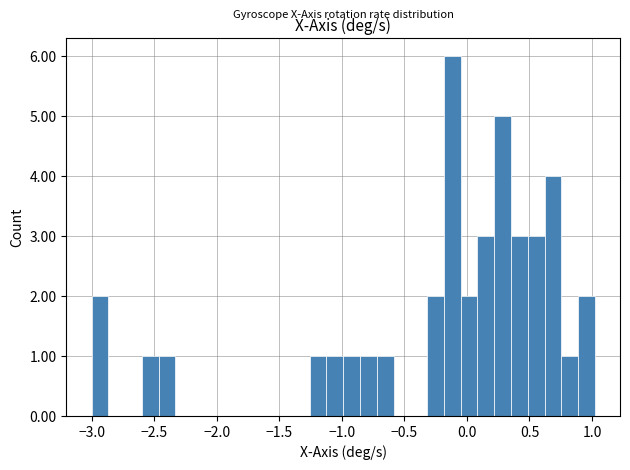

Around what value on the x-axis is the tallest bar? Give the approximate position of its centre, as read against the axis.

-0.10